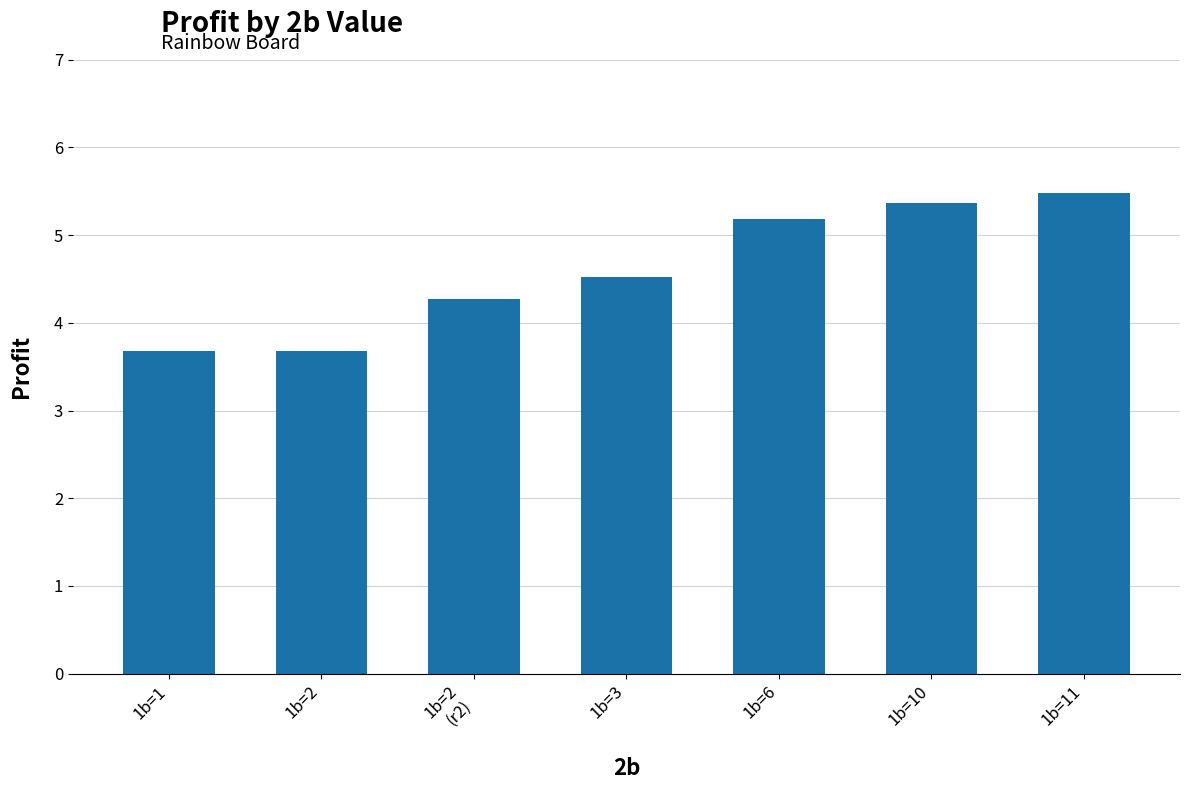

At which label does the data first exceed 4?

1b=2
(r2)